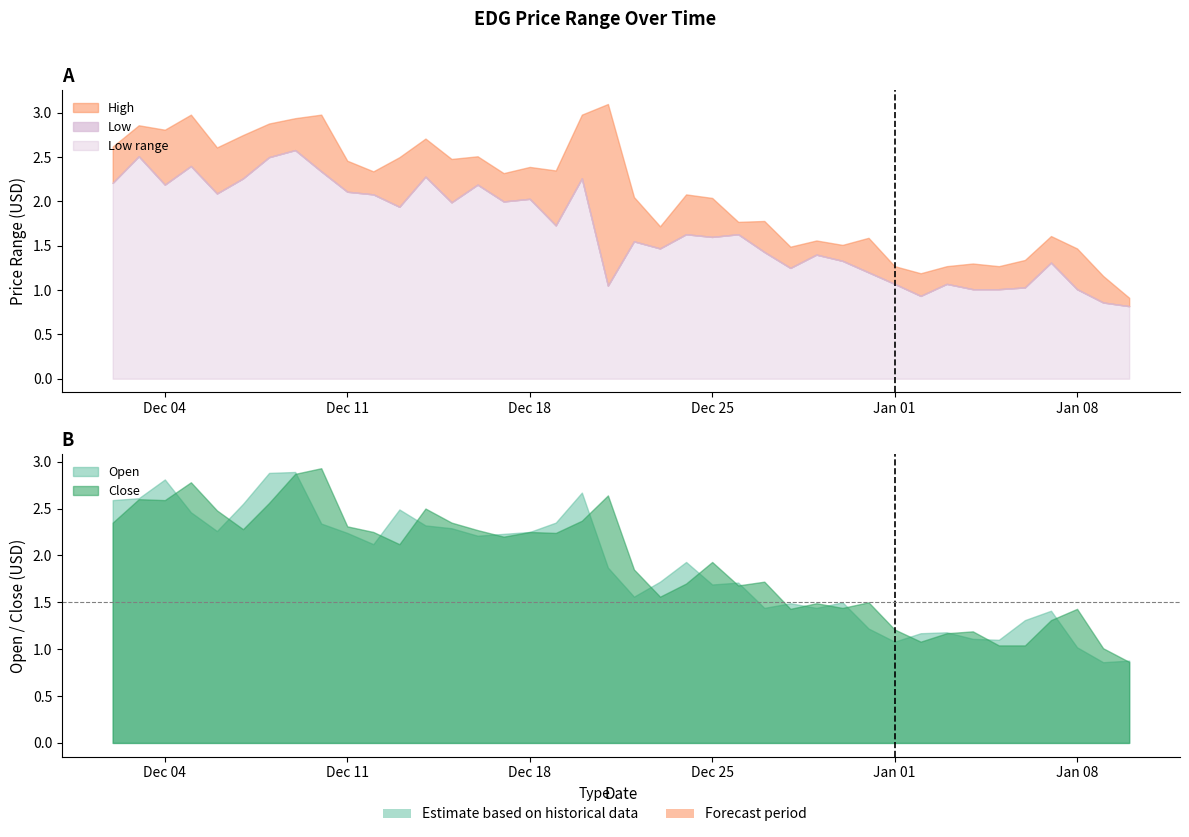

What is the difference between the highest and lowest values at 2017-12-26?

0.1